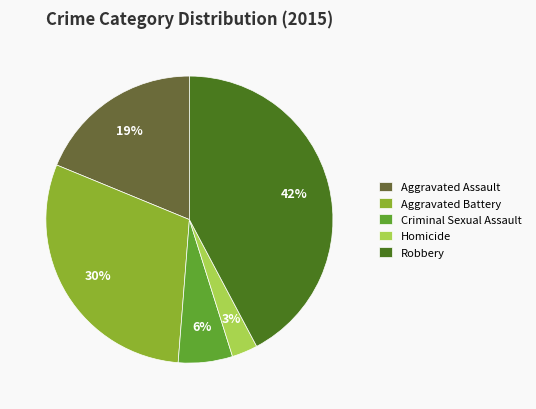

Is Homicide the majority of the pie?

No